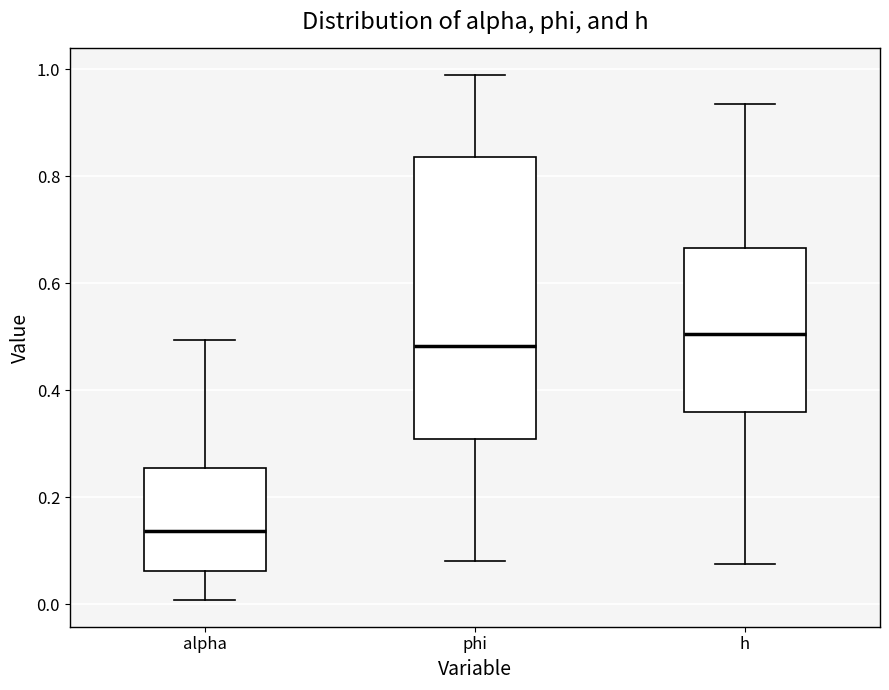

Reading left to right, read every box against the y-axis: the position of its median line, the range the box covers, and the ends of its whiskers. The values are not printed on the chart, so give them approximately, as read against the axis.

alpha: median 0.14, box 0.06 to 0.26, whiskers 0.00 to 0.50
phi: median 0.48, box 0.30 to 0.84, whiskers 0.08 to 0.98
h: median 0.50, box 0.36 to 0.66, whiskers 0.08 to 0.94